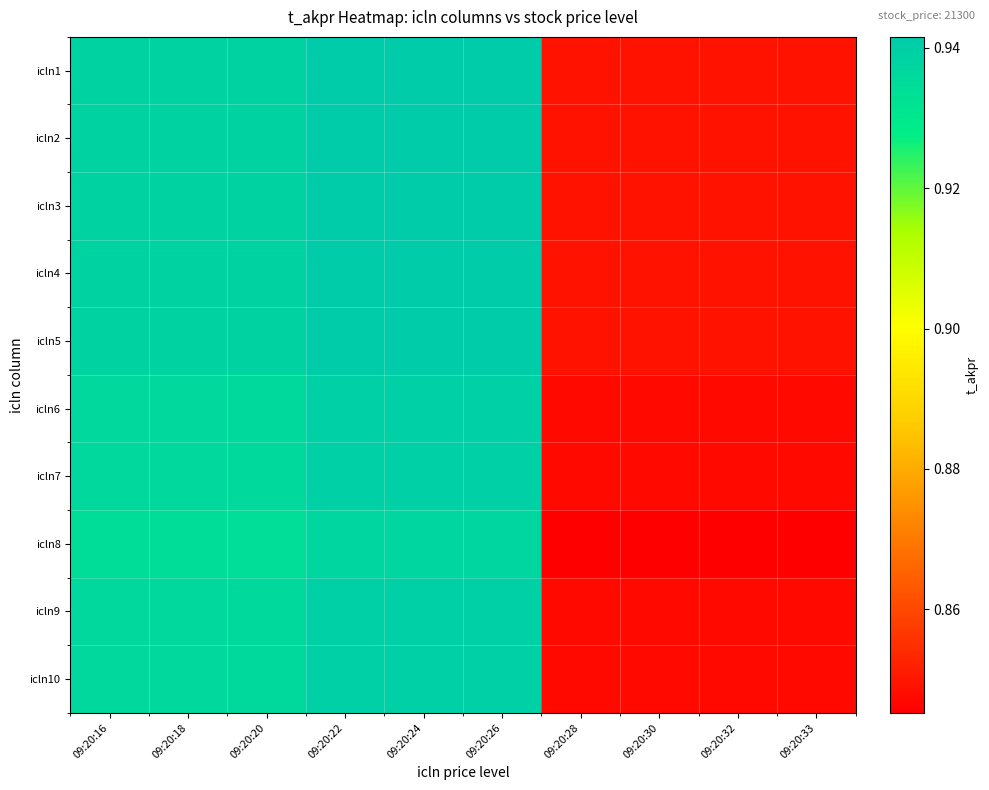

Reading right to left, list all the values displayed in this chart.

icln1: 09:20:33=0.8	09:20:32=0.8	09:20:30=0.8	09:20:28=0.8	09:20:26=0.9	09:20:24=0.9	09:20:22=0.9	09:20:20=0.9	09:20:18=0.9	09:20:16=0.9
icln2: 09:20:33=0.8	09:20:32=0.8	09:20:30=0.8	09:20:28=0.8	09:20:26=0.9	09:20:24=0.9	09:20:22=0.9	09:20:20=0.9	09:20:18=0.9	09:20:16=0.9
icln3: 09:20:33=0.8	09:20:32=0.8	09:20:30=0.8	09:20:28=0.8	09:20:26=0.9	09:20:24=0.9	09:20:22=0.9	09:20:20=0.9	09:20:18=0.9	09:20:16=0.9
icln4: 09:20:33=0.8	09:20:32=0.8	09:20:30=0.8	09:20:28=0.8	09:20:26=0.9	09:20:24=0.9	09:20:22=0.9	09:20:20=0.9	09:20:18=0.9	09:20:16=0.9
icln5: 09:20:33=0.8	09:20:32=0.8	09:20:30=0.8	09:20:28=0.8	09:20:26=0.9	09:20:24=0.9	09:20:22=0.9	09:20:20=0.9	09:20:18=0.9	09:20:16=0.9
icln6: 09:20:33=0.8	09:20:32=0.8	09:20:30=0.8	09:20:28=0.8	09:20:26=0.9	09:20:24=0.9	09:20:22=0.9	09:20:20=0.9	09:20:18=0.9	09:20:16=0.9
icln7: 09:20:33=0.8	09:20:32=0.8	09:20:30=0.8	09:20:28=0.8	09:20:26=0.9	09:20:24=0.9	09:20:22=0.9	09:20:20=0.9	09:20:18=0.9	09:20:16=0.9
icln8: 09:20:33=0.8	09:20:32=0.8	09:20:30=0.8	09:20:28=0.8	09:20:26=0.9	09:20:24=0.9	09:20:22=0.9	09:20:20=0.9	09:20:18=0.9	09:20:16=0.9
icln9: 09:20:33=0.8	09:20:32=0.8	09:20:30=0.8	09:20:28=0.8	09:20:26=0.9	09:20:24=0.9	09:20:22=0.9	09:20:20=0.9	09:20:18=0.9	09:20:16=0.9
icln10: 09:20:33=0.8	09:20:32=0.8	09:20:30=0.8	09:20:28=0.8	09:20:26=0.9	09:20:24=0.9	09:20:22=0.9	09:20:20=0.9	09:20:18=0.9	09:20:16=0.9